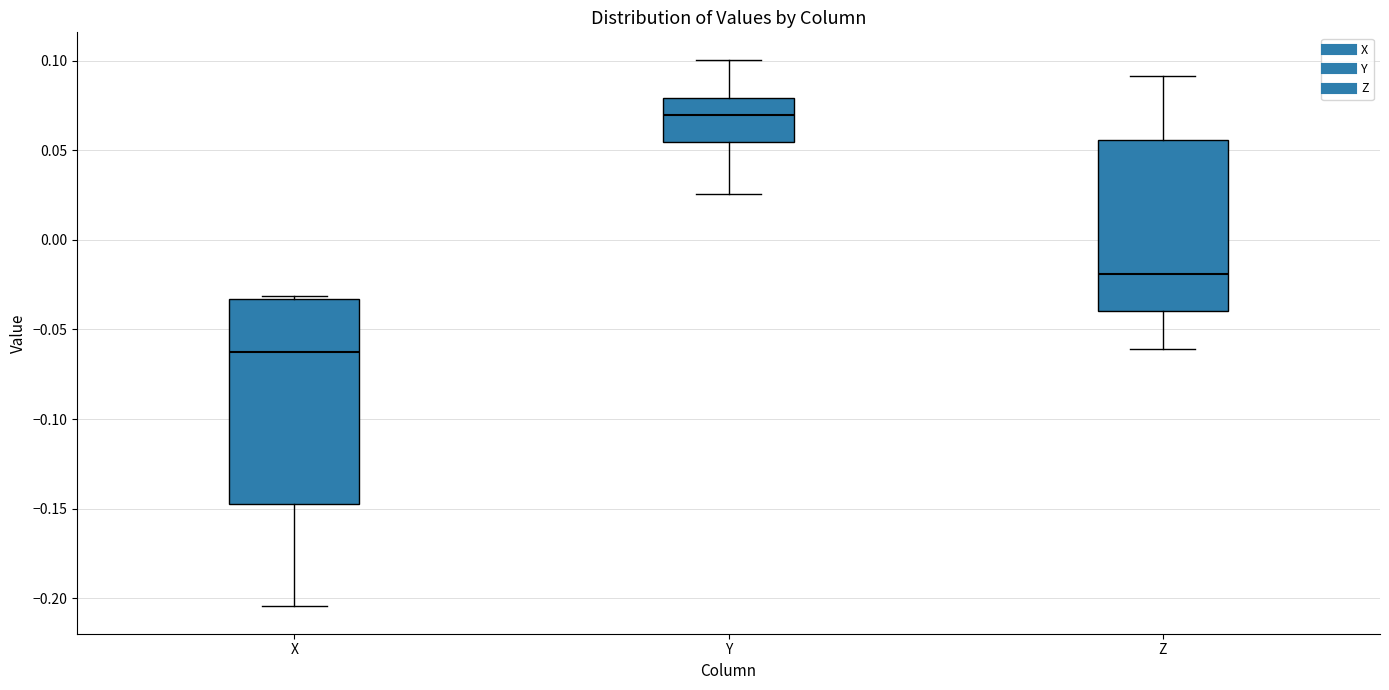

Comparing the boxes themselves (not the whiskers), which one is the tallest?

X